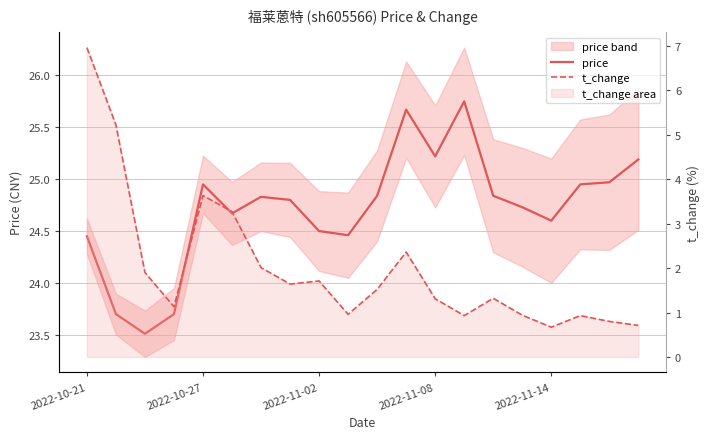

What value does the price series have at 15?

24.7